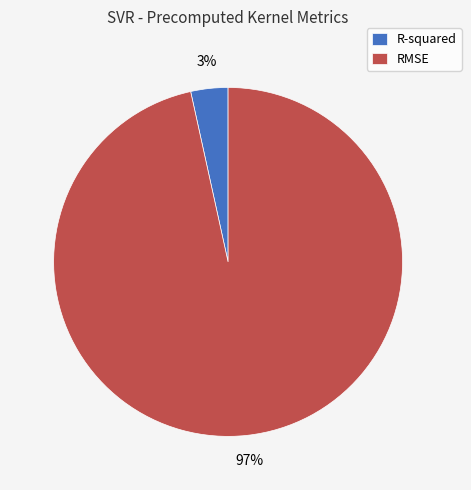

To the nearest percent, what portion does RMSE represent?

97%